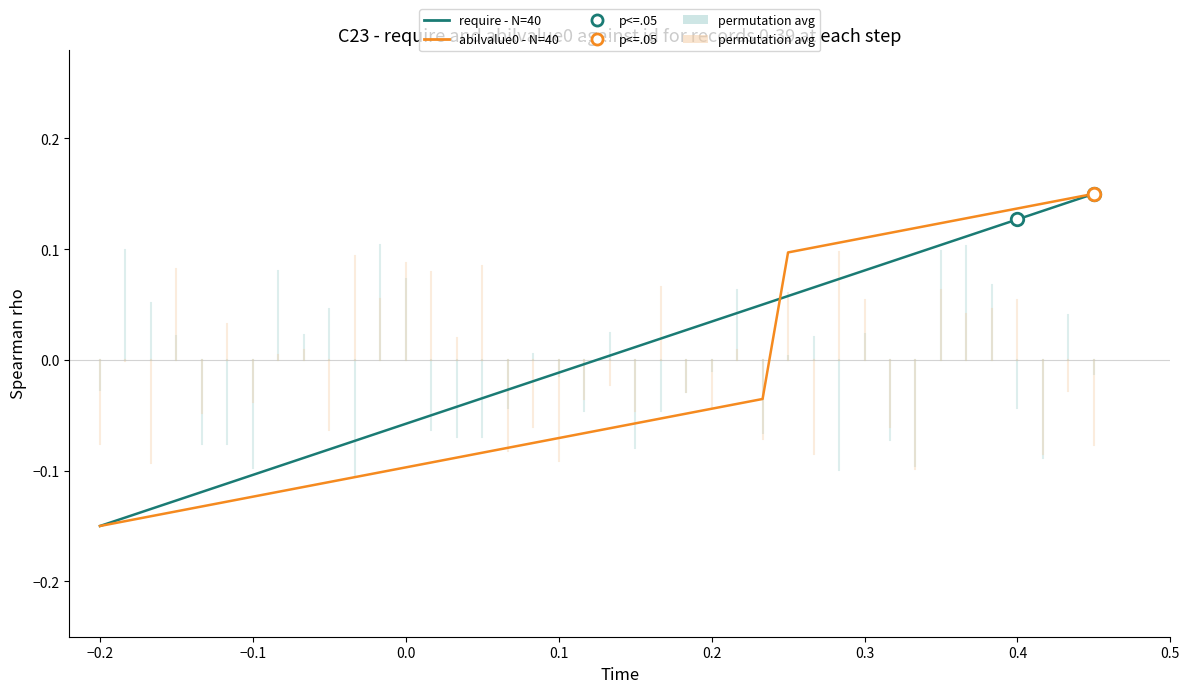

How many values in the abilvalue0 - N=40 series exceed 0?

13